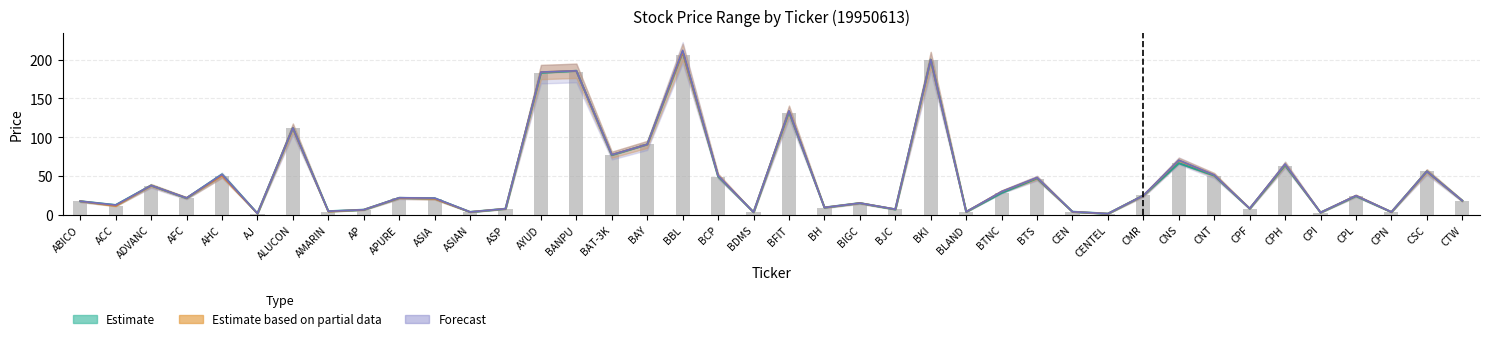

What is the lowest value of the LOW (bars) series?

1.4